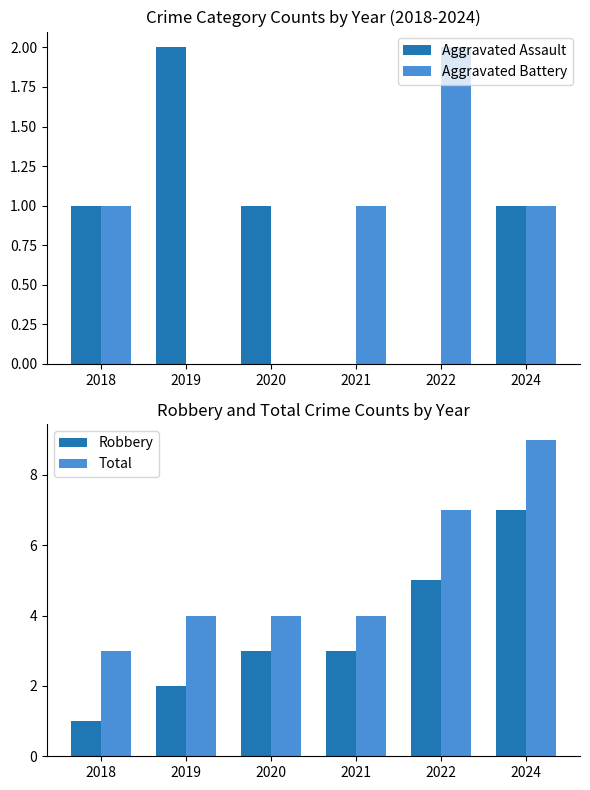

What is the spread (max minus min) of values at 2021?

4